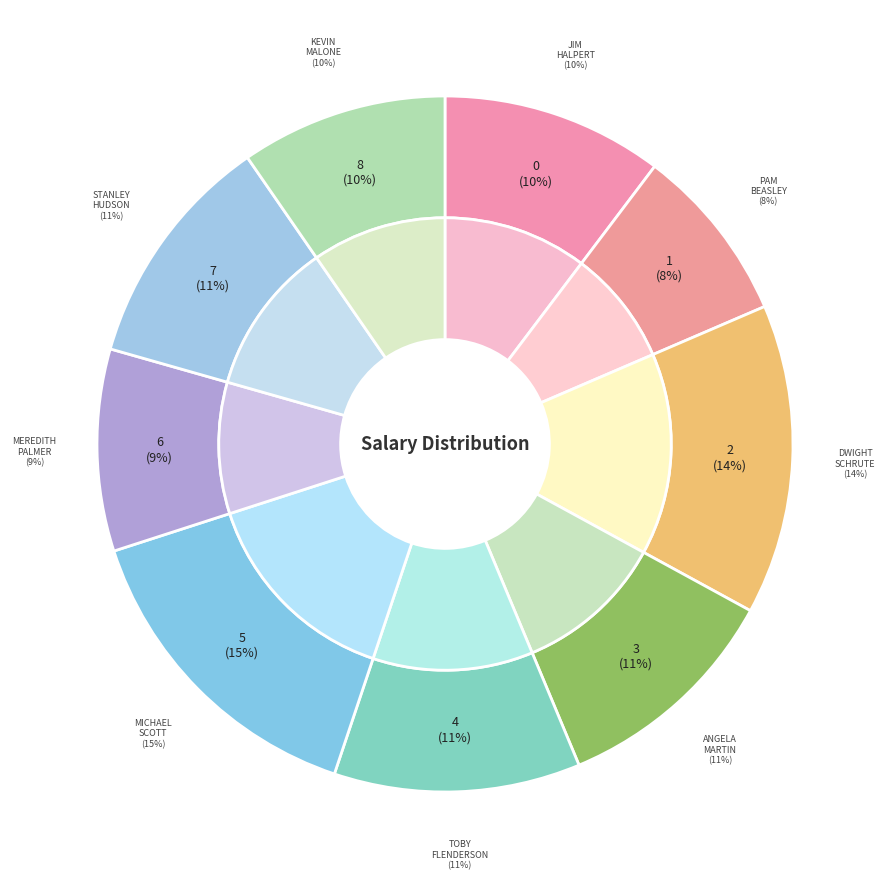

Between Jim Halpert and Dwight Schrute, which is larger?

Dwight Schrute